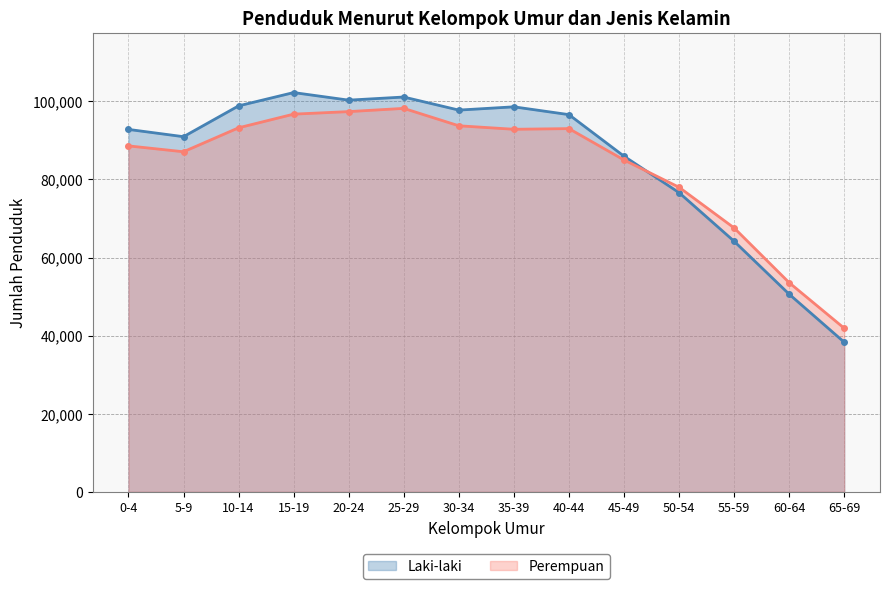

At how many categories does at least one series exceed 81457?

10